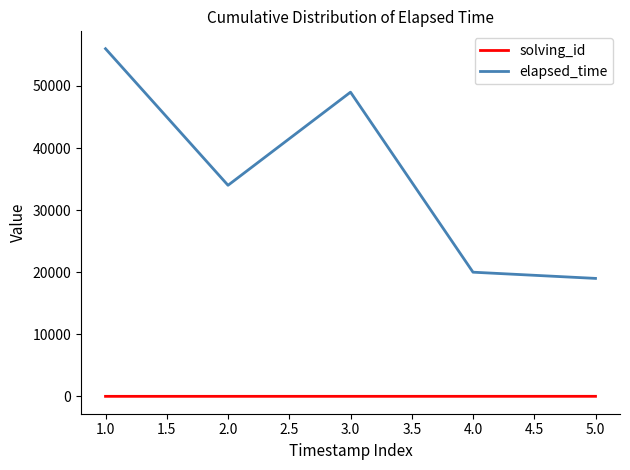

Which series has the largest range (max minus min)?

elapsed_time